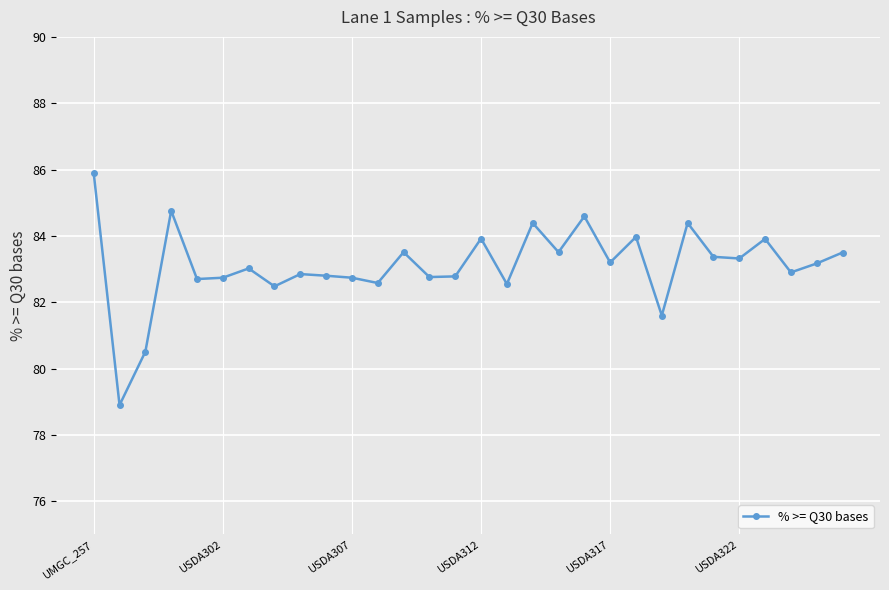

What is the value of the 21st point from the left?

83.2